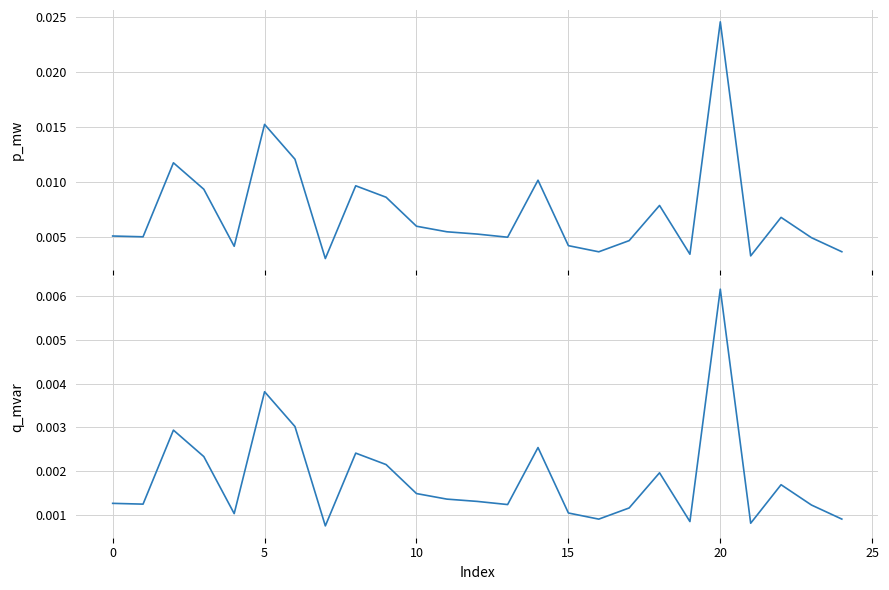

True or false: p_mw and q_mvar intersect in this chart.

False